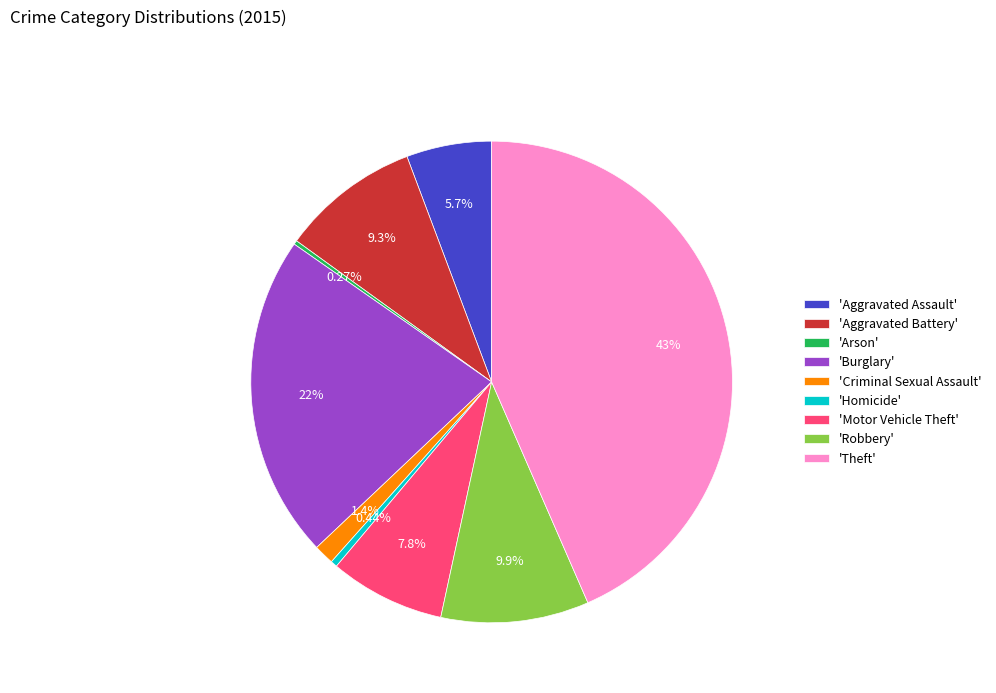

Between 'Robbery' and 'Theft', which is larger?

'Theft'